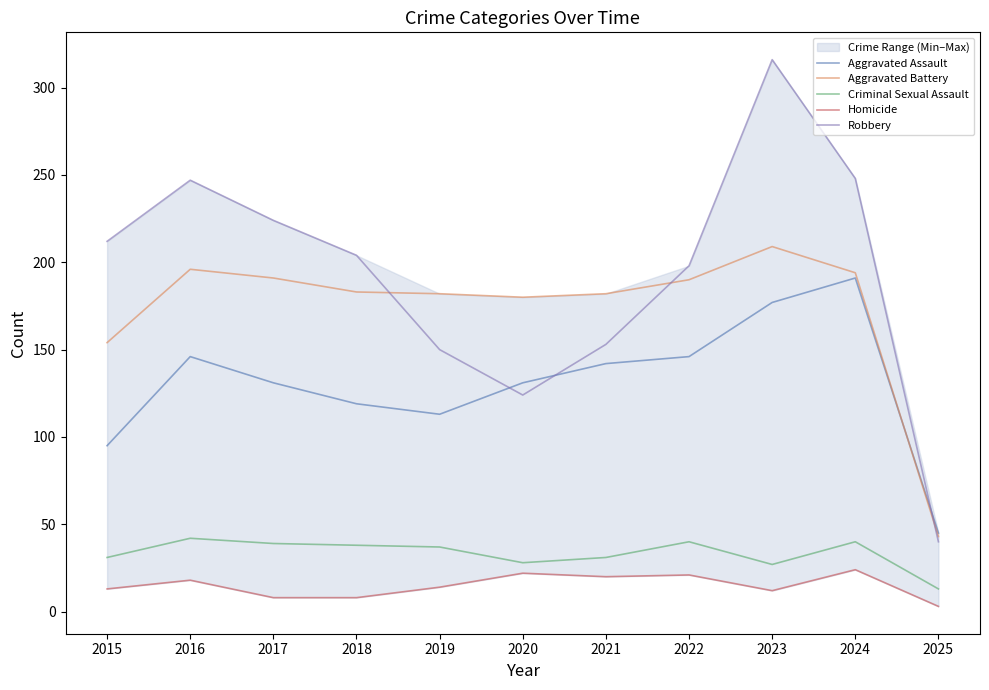

How many lines are shown in the chart?

5